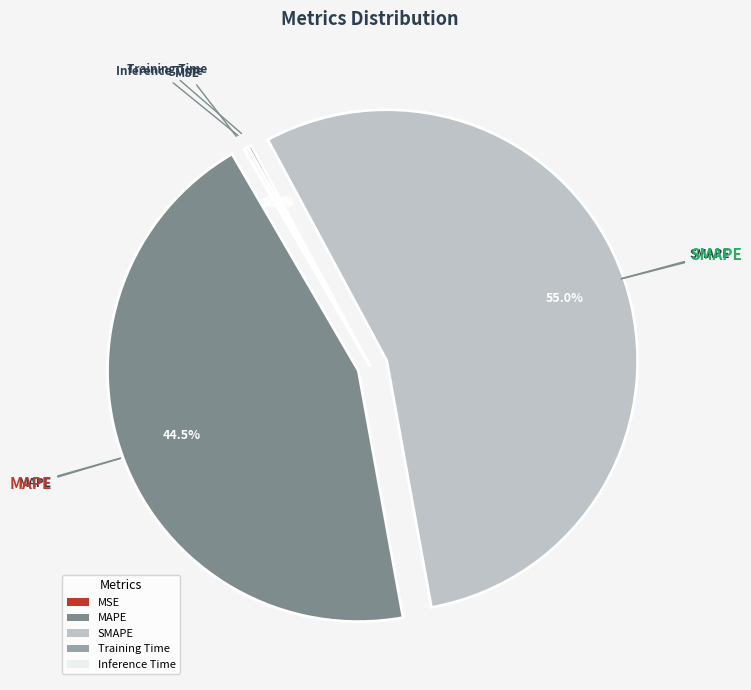

What portion of the pie excludes SMAPE?

45.0%